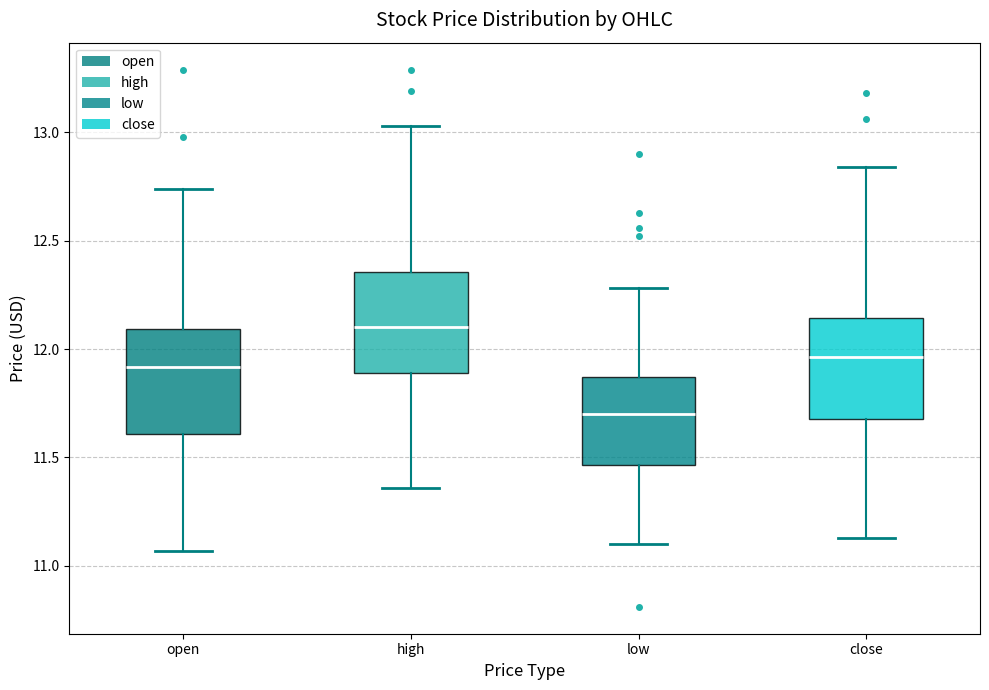

Where does the median line of the box for high sit on the y-axis? The values are not printed on the chart, so give them approximately, as read against the axis.

12.10